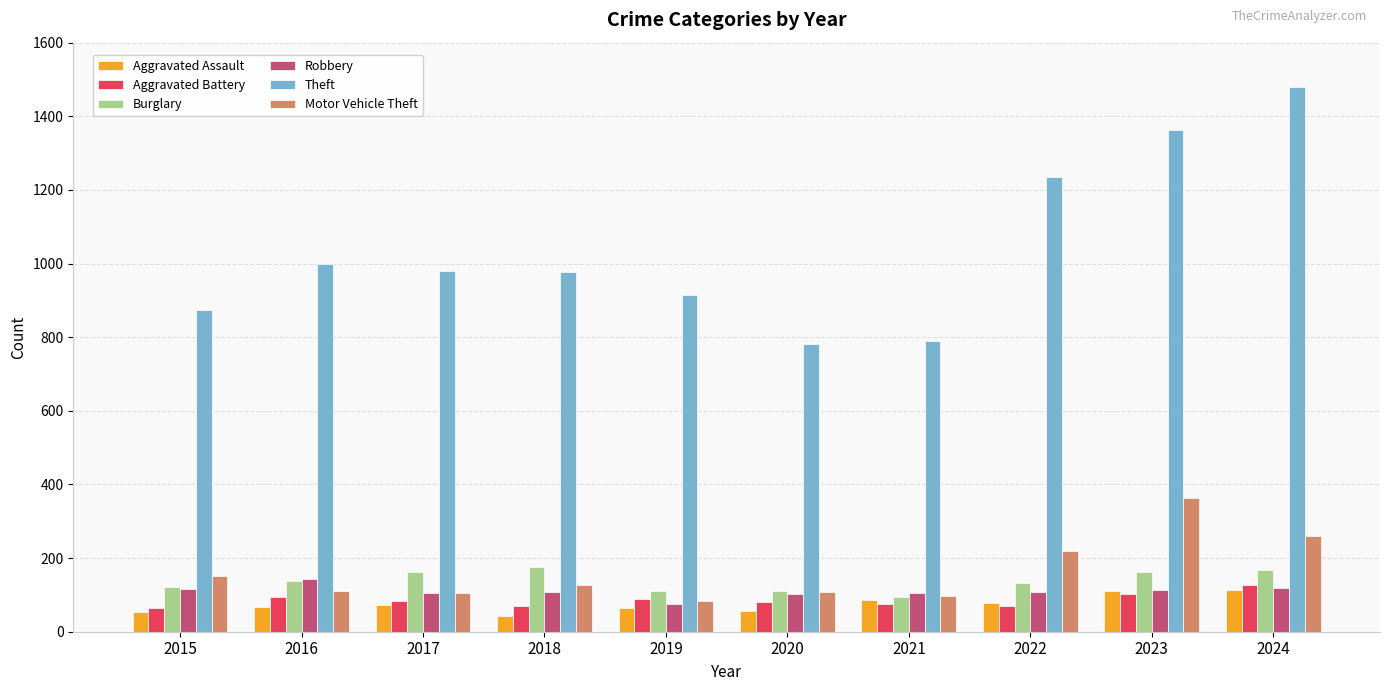

Does the chart contain any negative values?

No